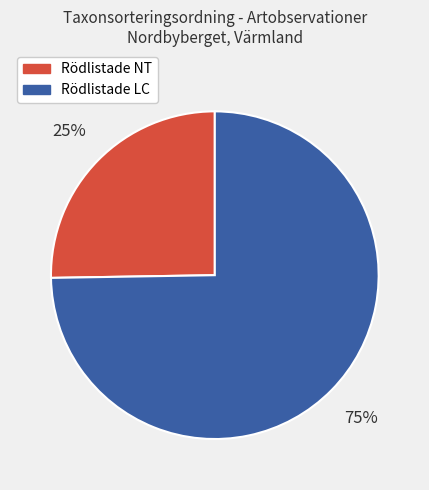

How many slices are in this pie chart?

2